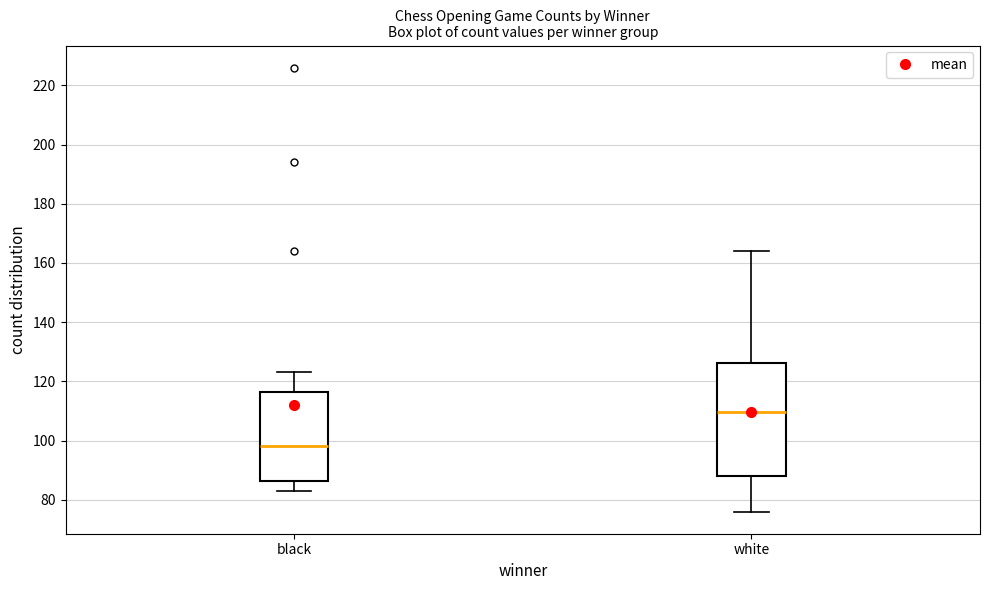

Comparing the boxes themselves (not the whiskers), which one is the tallest?

white